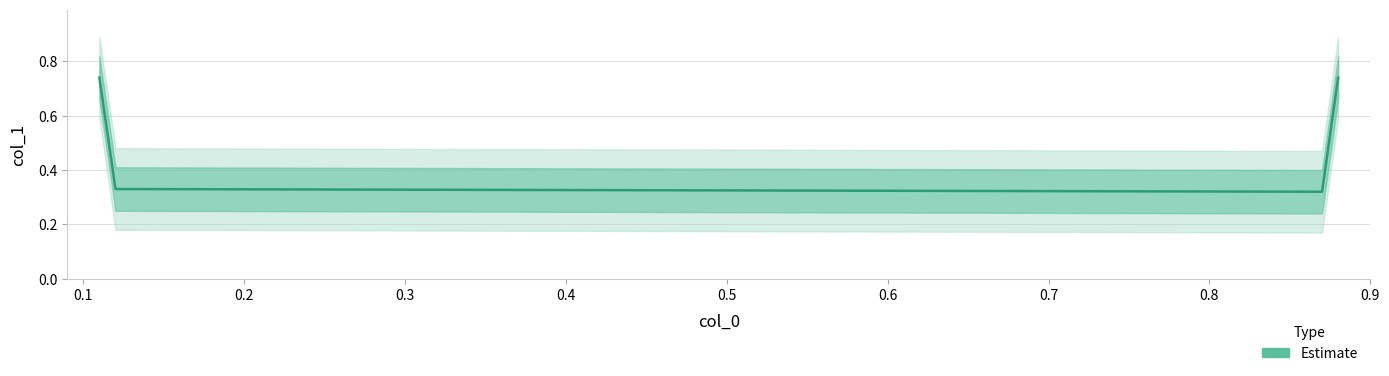

How many lines are shown in the chart?

1